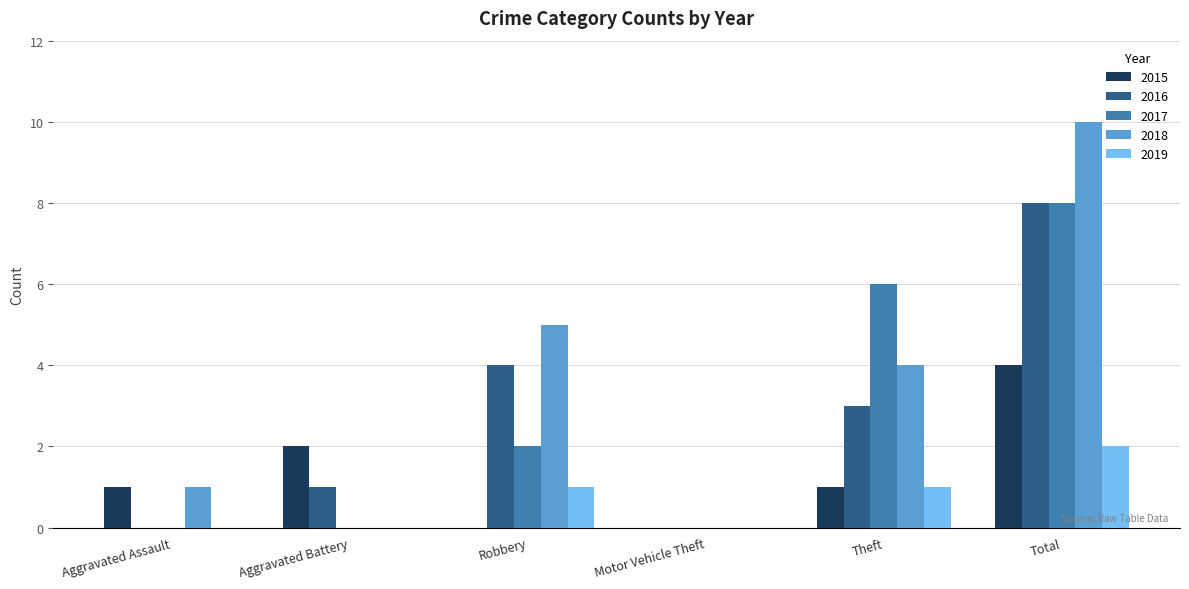

True or false: 2015 has a value of 2 at Theft.

False